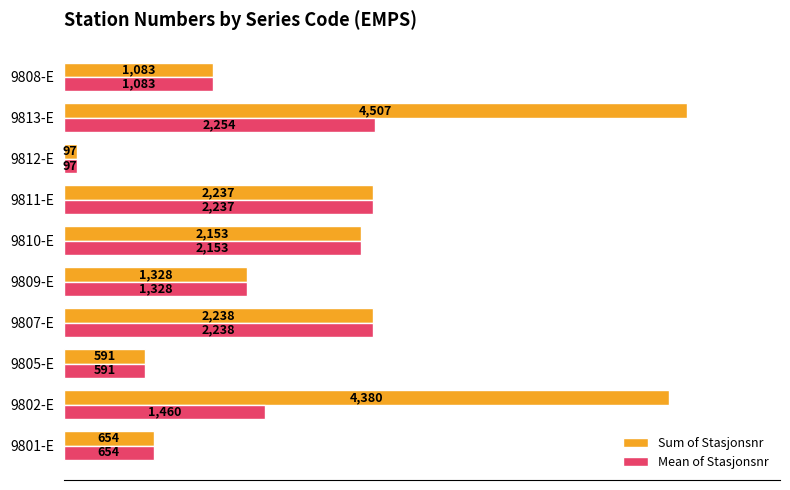

Rank the series by their maximum value, from highest to lowest.

Sum of Stasjonsnr, Mean of Stasjonsnr